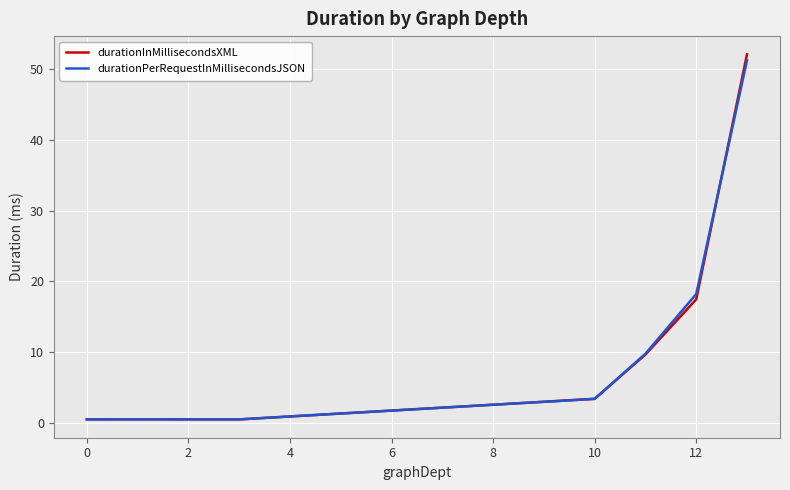

True or false: durationInMillisecondsXML and durationPerRequestInMillisecondsJSON intersect in this chart.

True